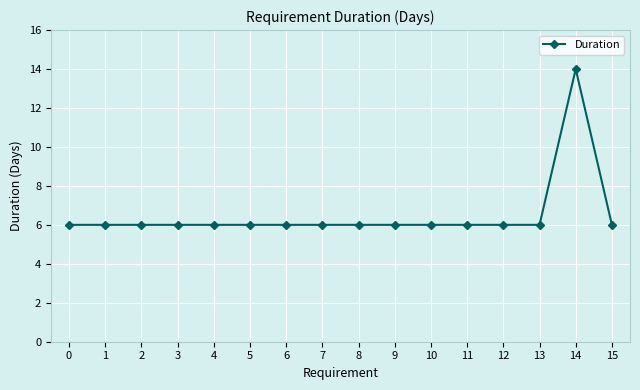

What is the ratio of the value at 8 to the value at 9?

1.0